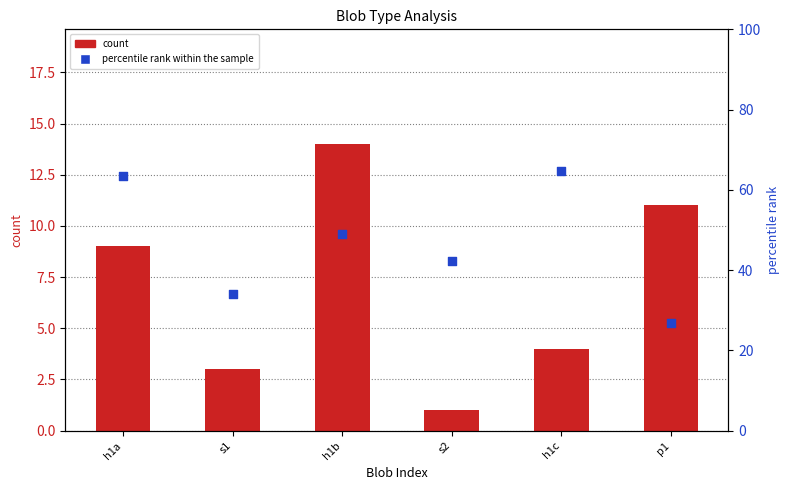

At how many categories does at least one series exceed 13?

6